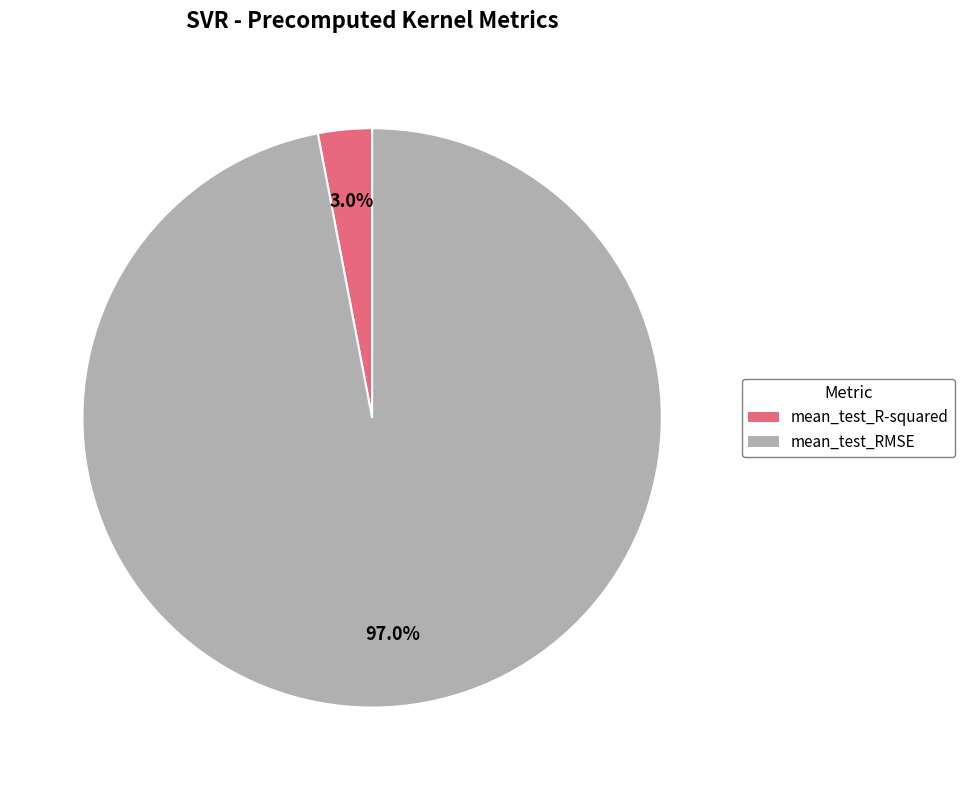

What percentage is the mean_test_R-squared slice, to the nearest percent?

3%